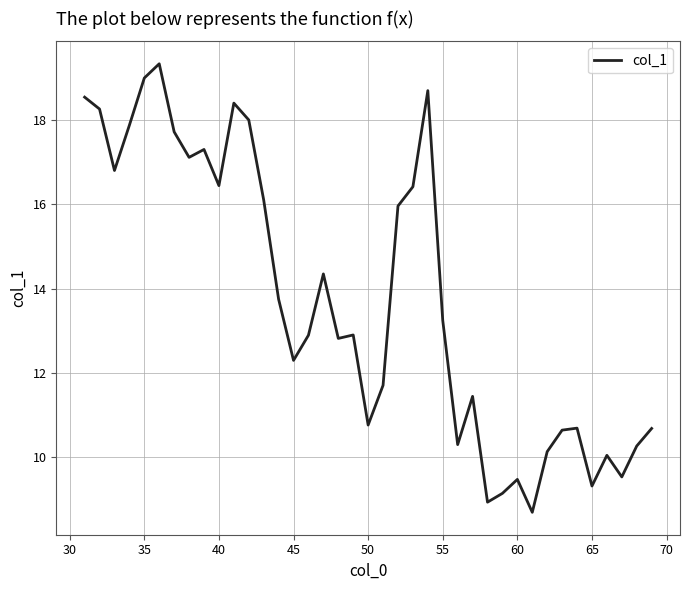

What is the smallest value displayed?

8.7